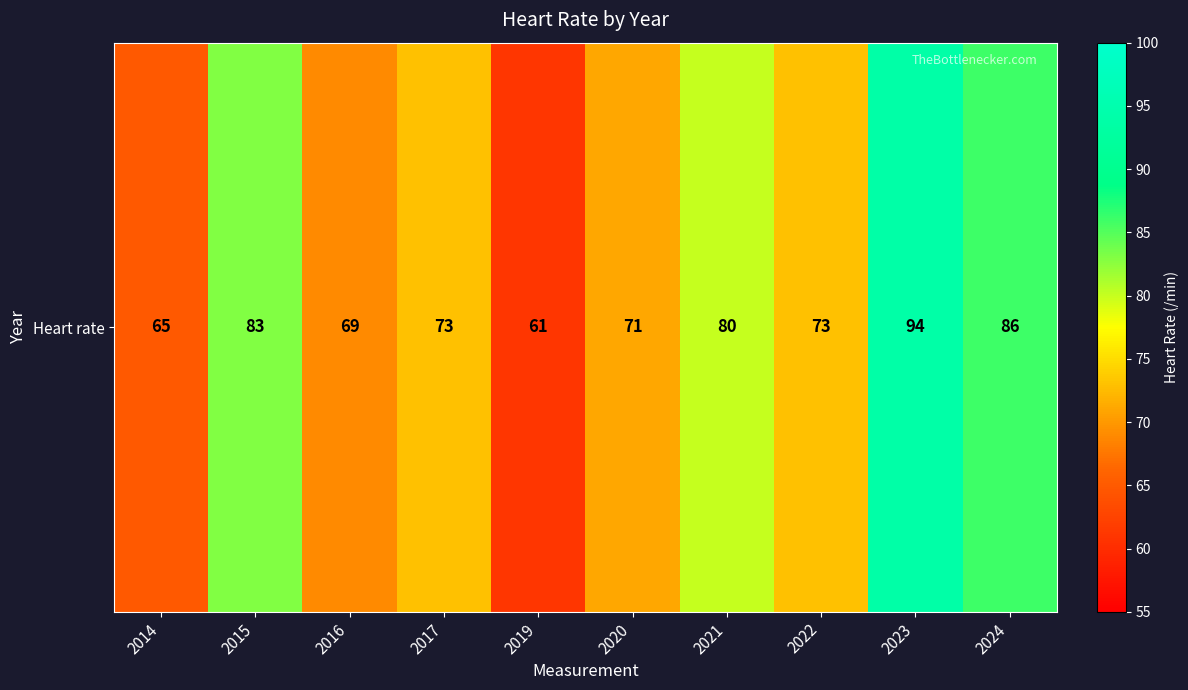

Is it true that the value at 2022 is 115?

False